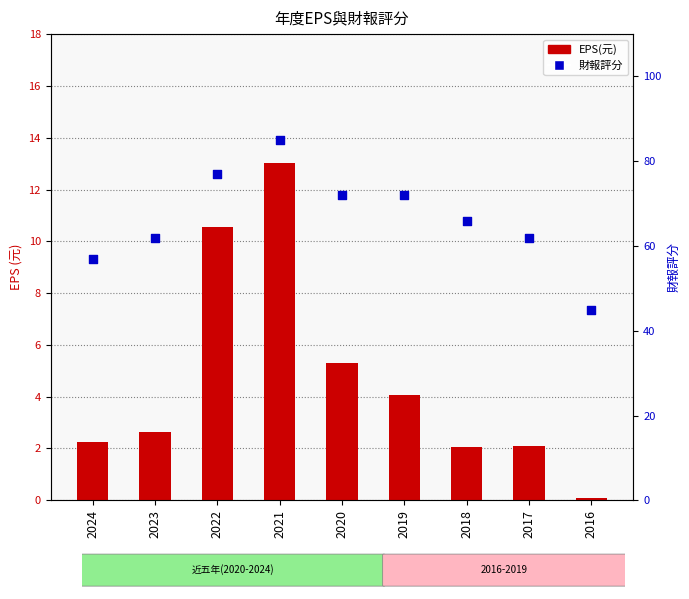

At how many categories does at least one series exceed 38?

9